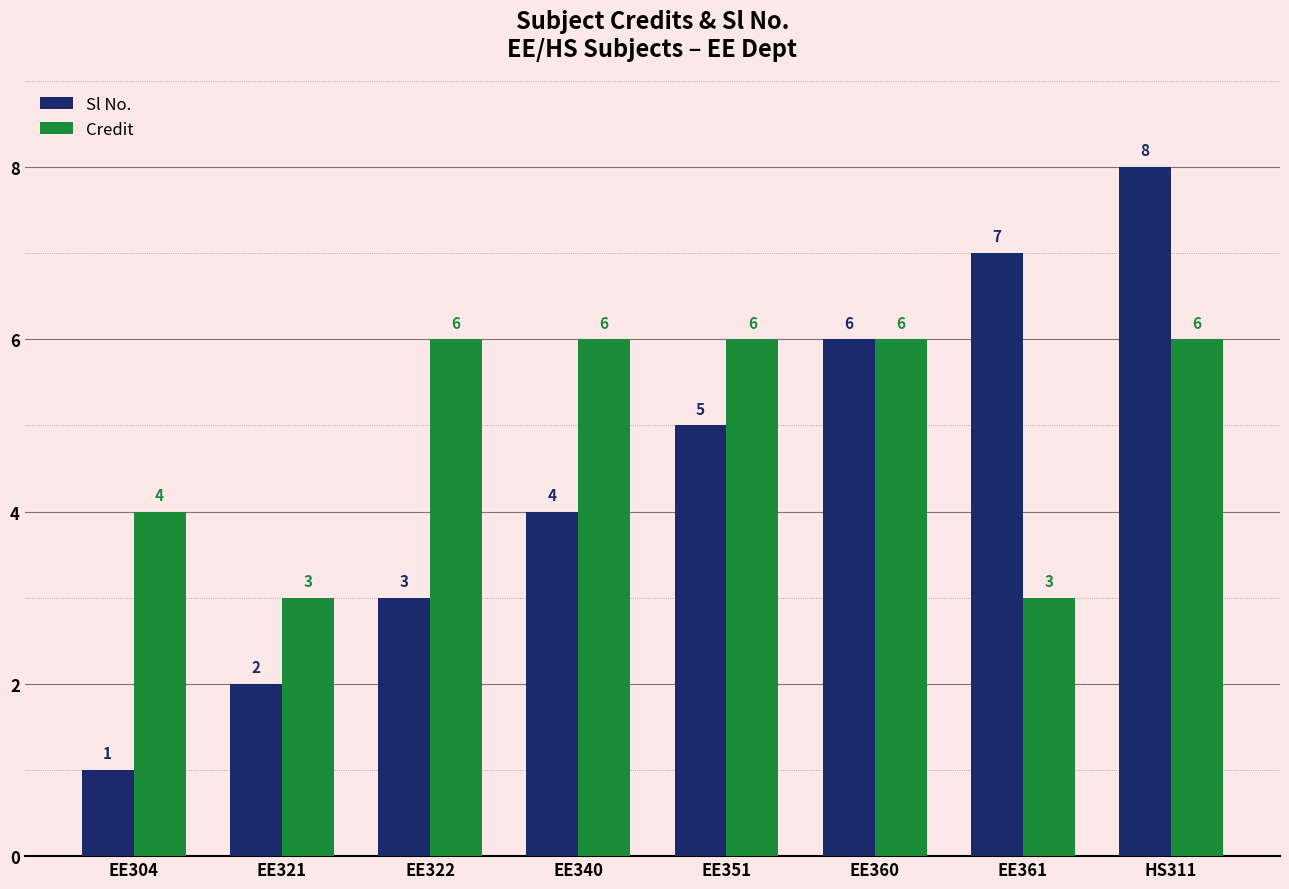

How many distinct data groups are displayed?

2